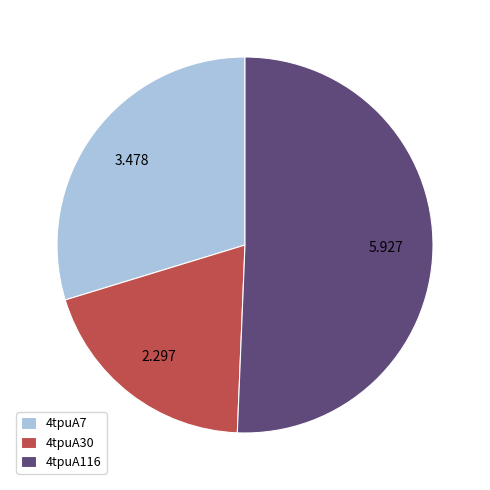

The 4tpuA116 slice represents 51% of the pie. True or false?

True